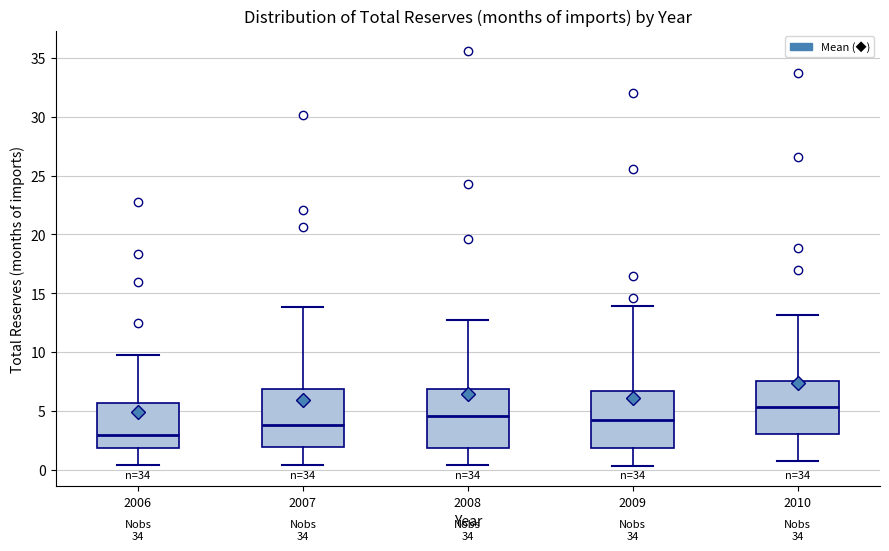

Where does the median line of the box at x = 2010 sit on the y-axis? The values are not printed on the chart, so give them approximately, as read against the axis.

5.5